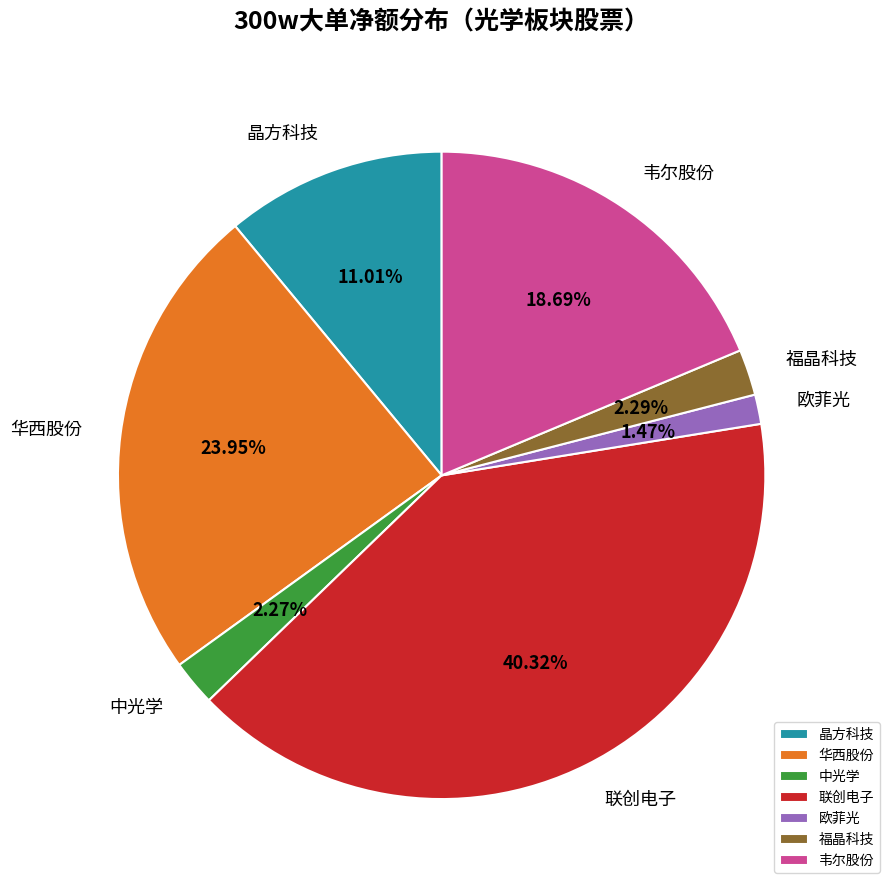

Count the number of slices in the pie.

7